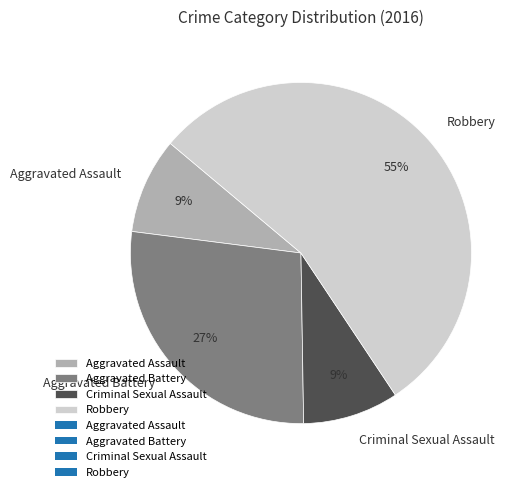

To the nearest percent, what is the average slice percentage?

25%